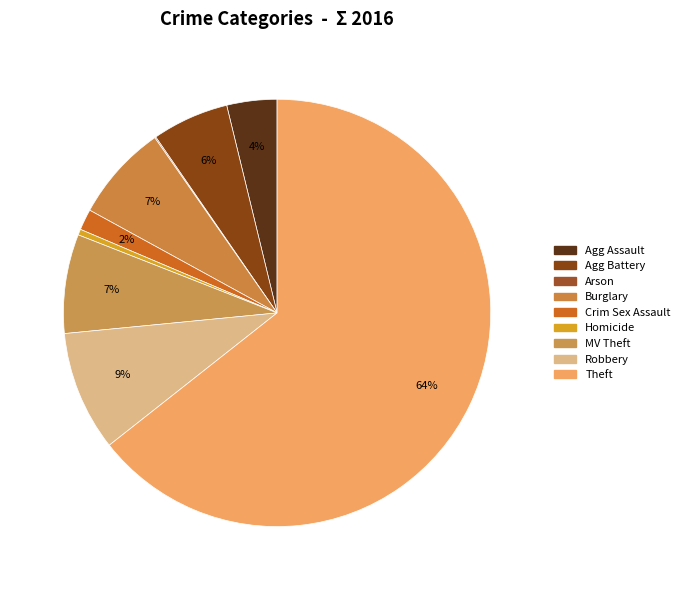

Which slice is the largest?

Theft